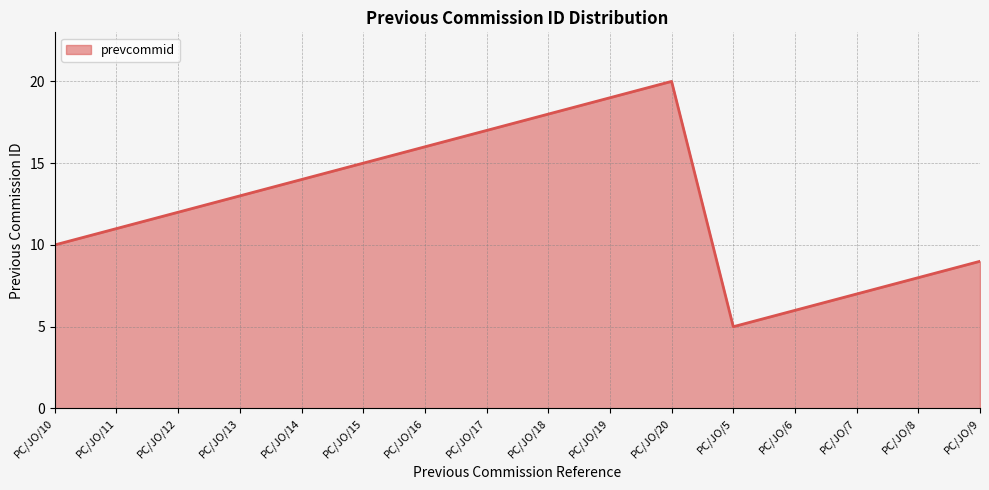

Reading left to right, extract all data points from this chart.

10	11	12	13	14	15	16	17	18	19	20	5	6	7	8	9